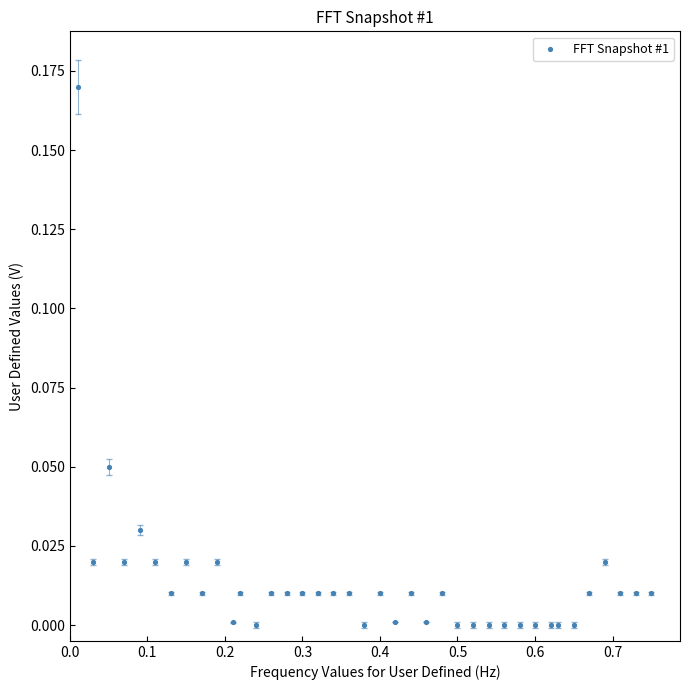

How many data points are displayed?

39